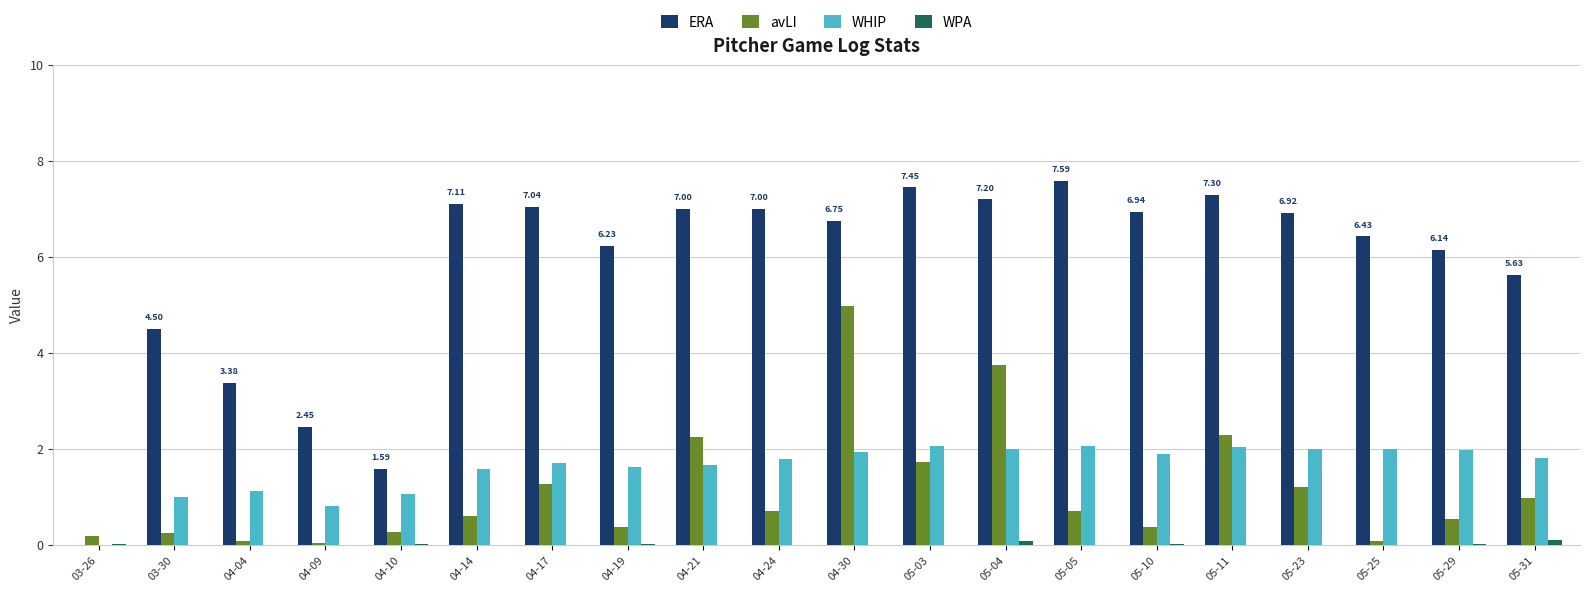

Between 04-14 and 04-19, which series saw the biggest shift?

ERA